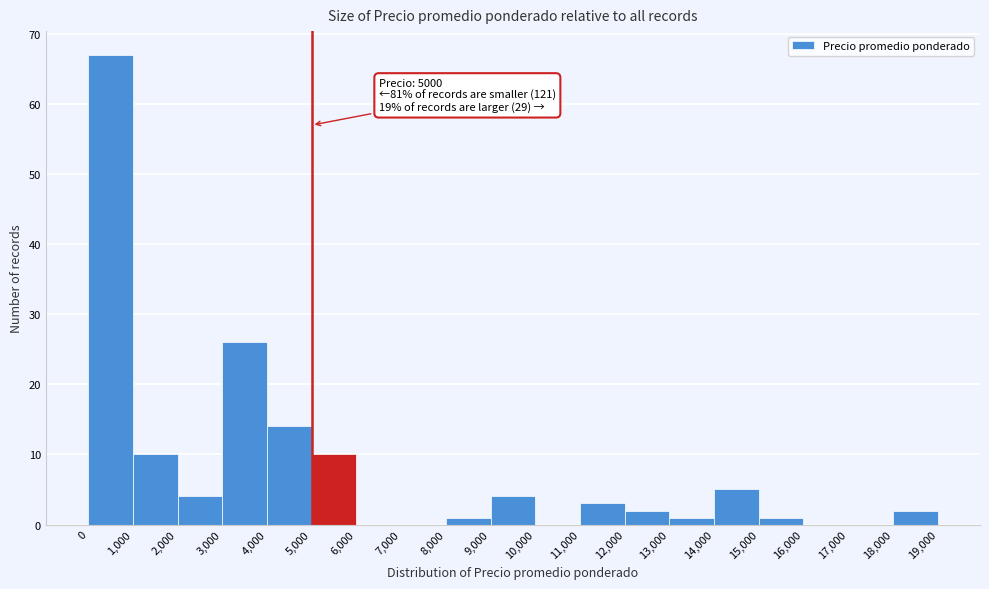

Over which range of the x-axis is the bar tallest?

0 to 1,000